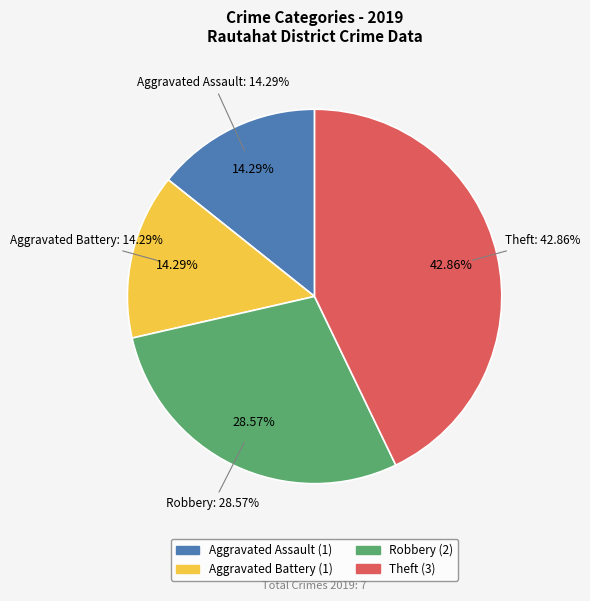

To the nearest percent, what is the average slice percentage?

25%